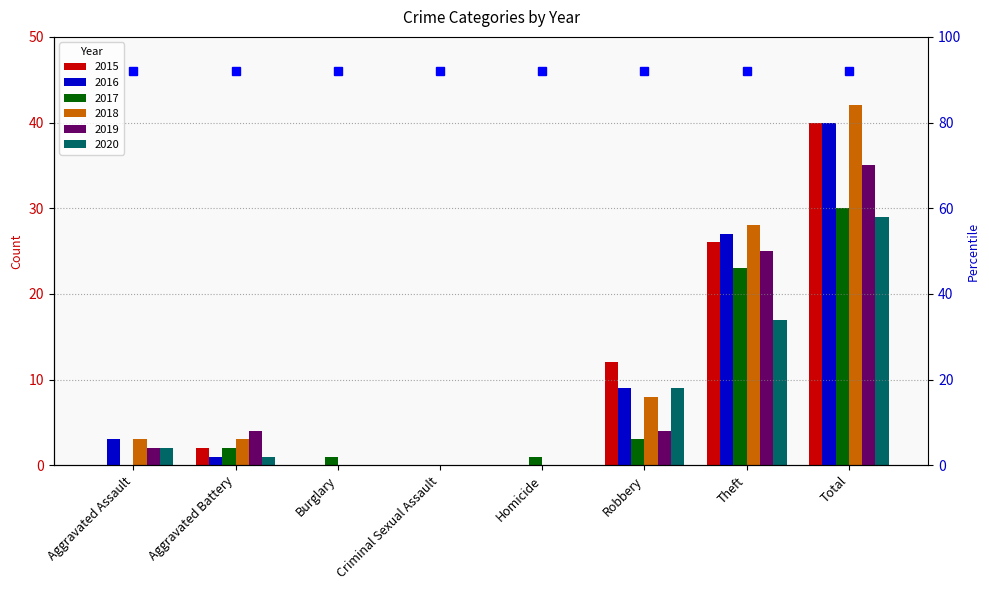

What is the label of the 8th bar from the right?

Aggravated Assault